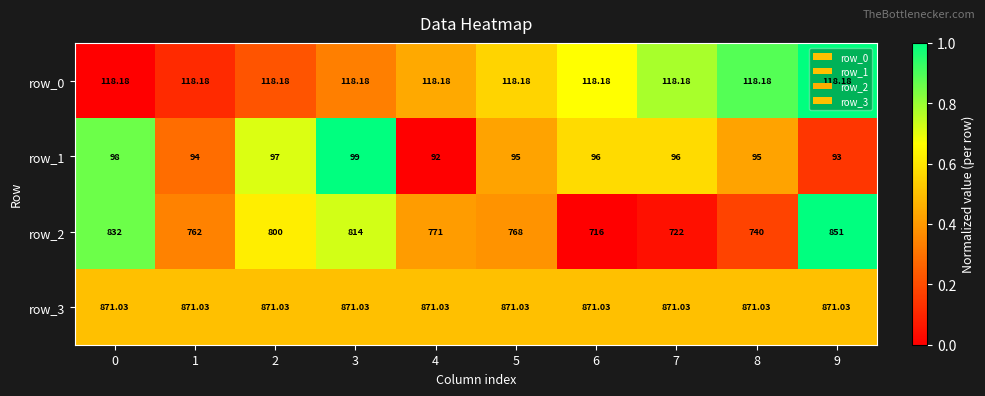

Is the value of row_0 at 7 greater than the value of row_2 at 2?

No